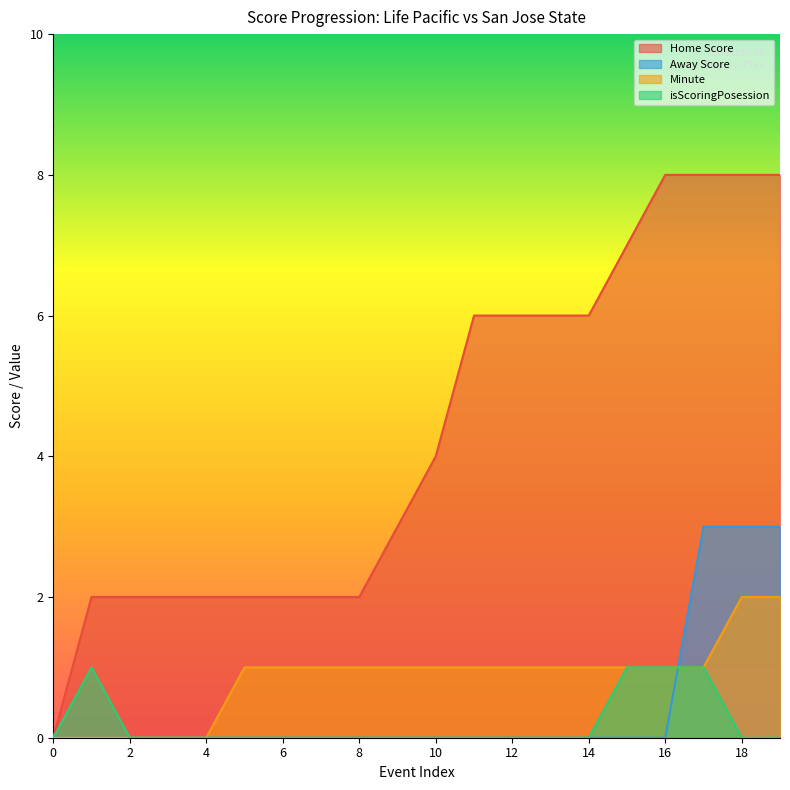

What is the difference between the maximum and minimum values in the Minute series?

2